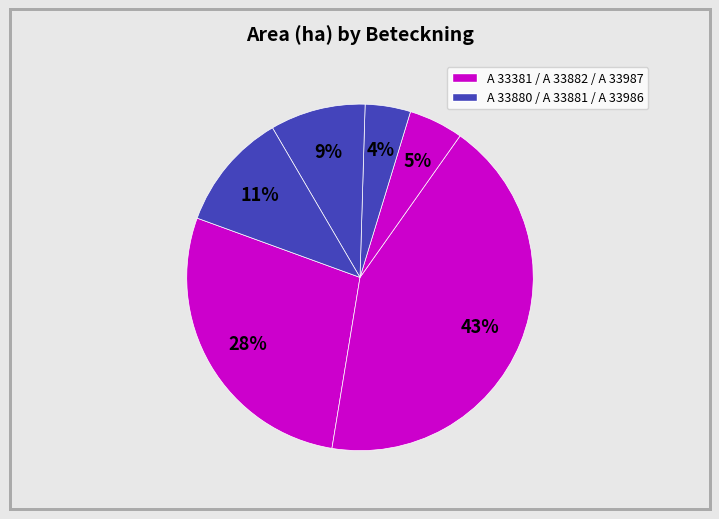

How many segments does this pie chart have?

6